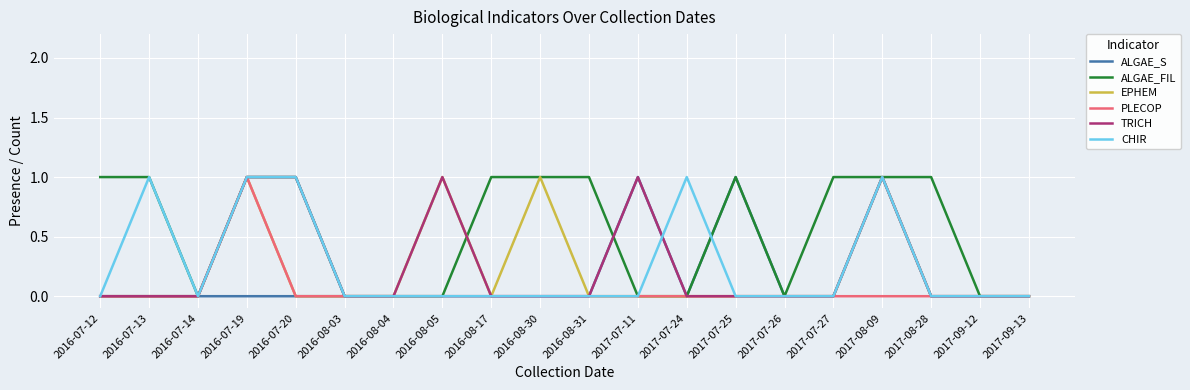

Is it true that PLECOP equals 2 at 2016-07-19?

False